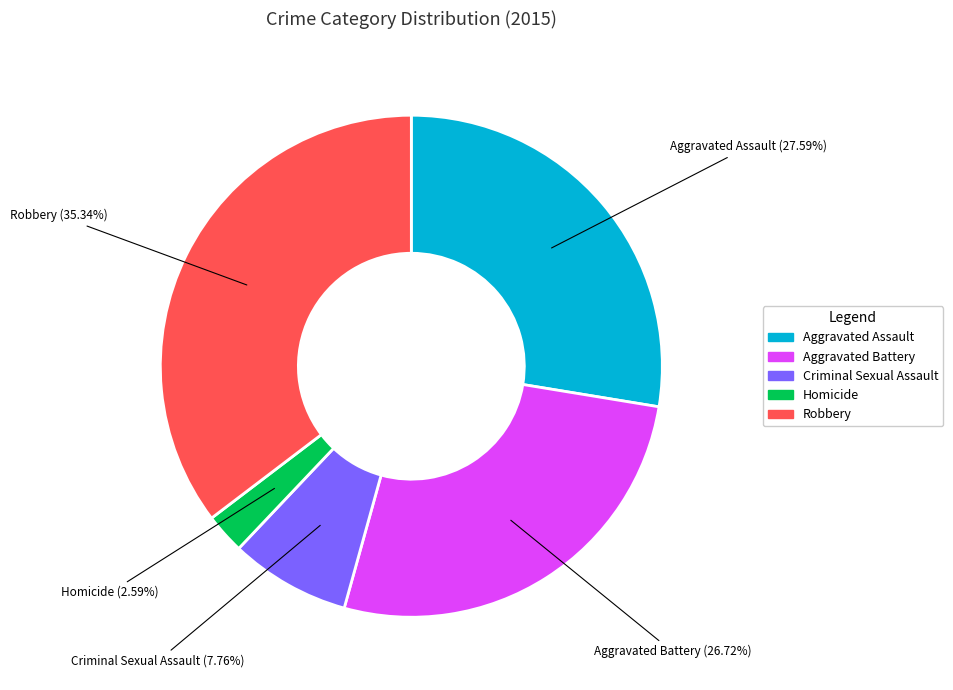

What percentage is the Criminal Sexual Assault slice, to the nearest percent?

8%